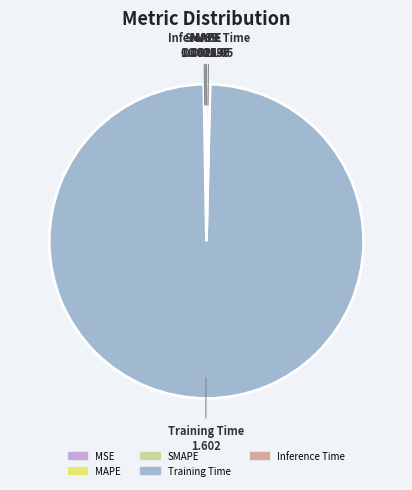

Does any single category account for the majority?

Yes